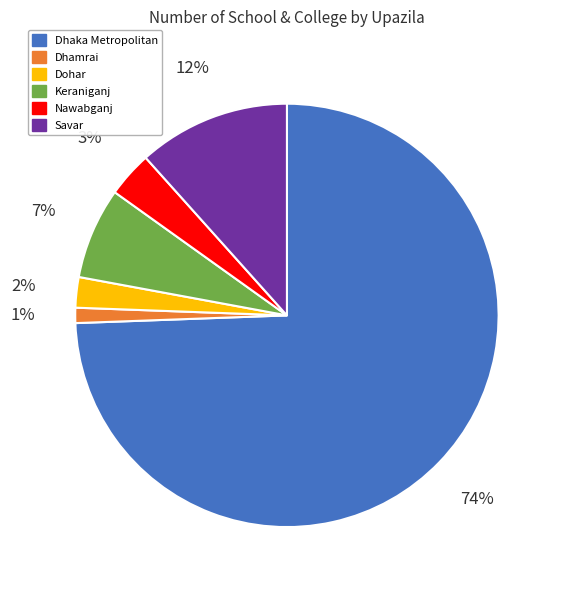

The Dhamrai slice represents 12% of the pie. True or false?

False